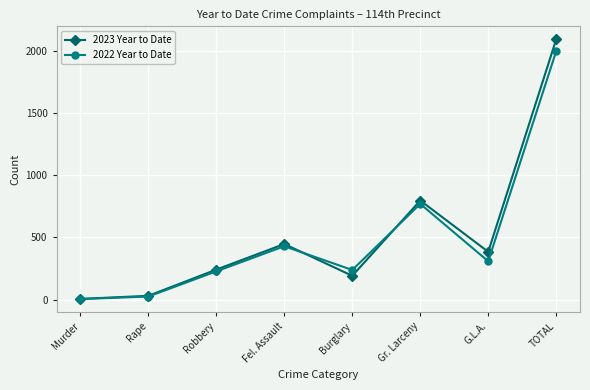

What is the difference between the 2022 Year to Date values at Murder and Robbery?

223